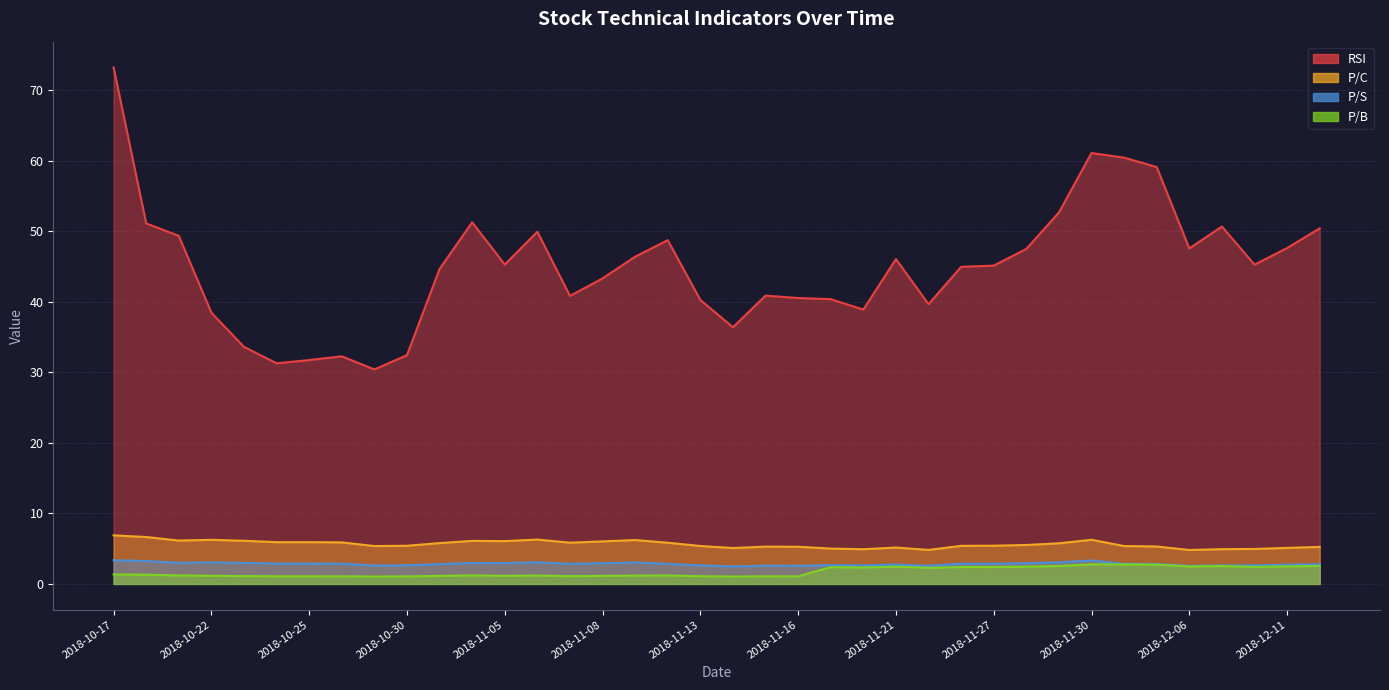

Which has a higher value, 2018-10-29 or 2018-10-23?

2018-10-23